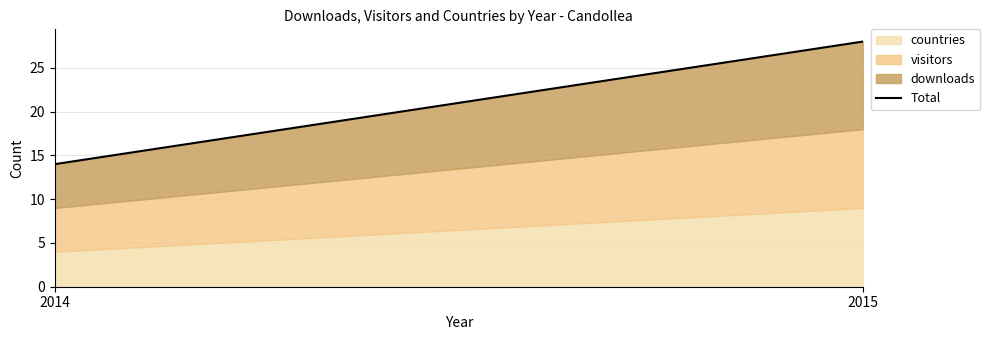

What is the value of the 2nd point from the left?

28